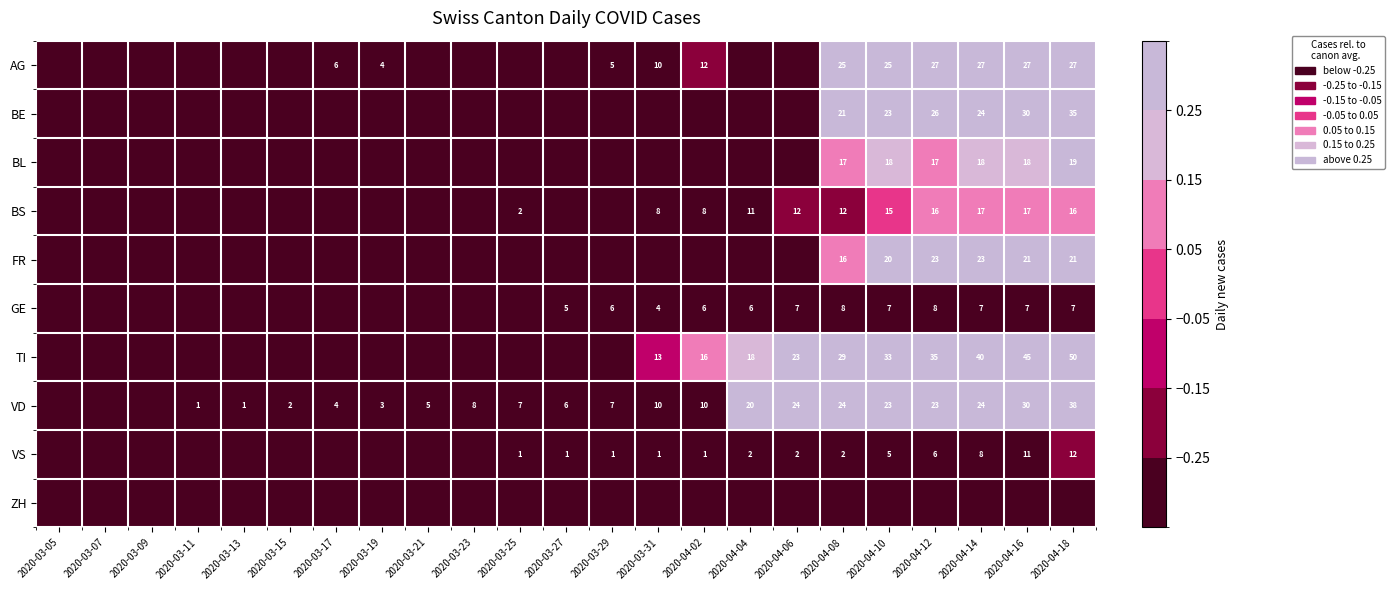

Is the value of GE at 2020-04-10 greater than the value of AG at 2020-04-02?

No